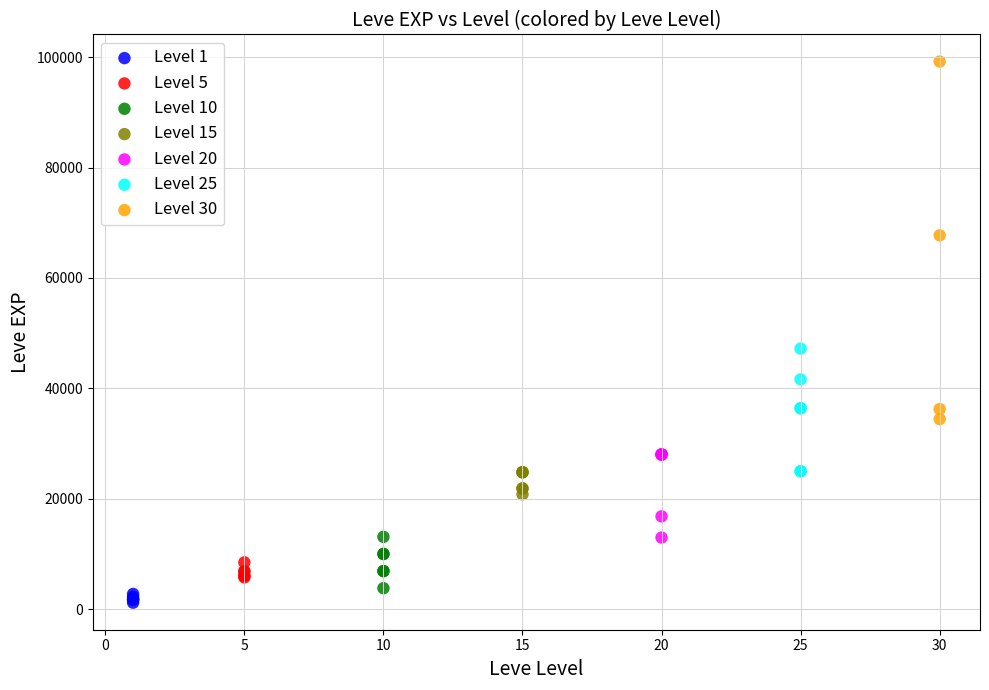

Which series reaches the maximum Y coordinate?

Level 30